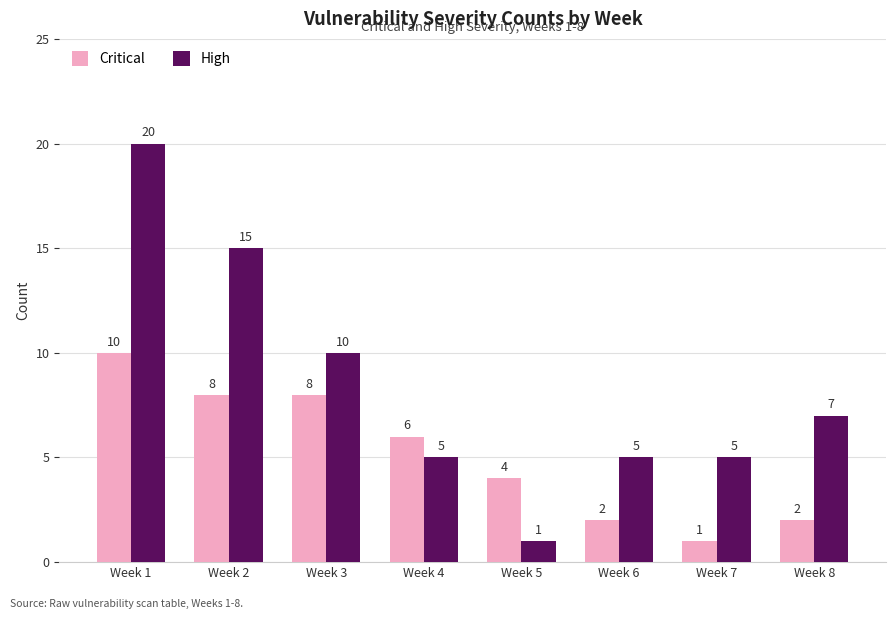

What is the value of the Critical bar at the 8th from the left?

2